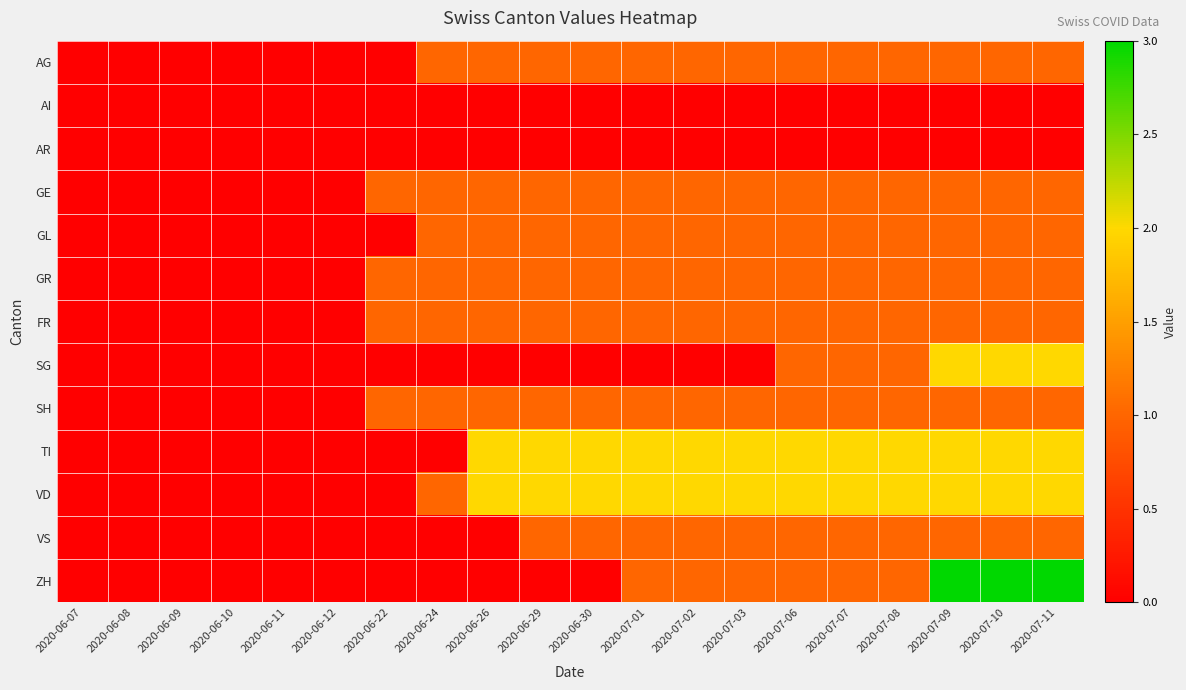

List the series in order of their peak value, lowest first.

AI, AR, AG, GE, GL, GR, FR, SH, VS, SG, TI, VD, ZH